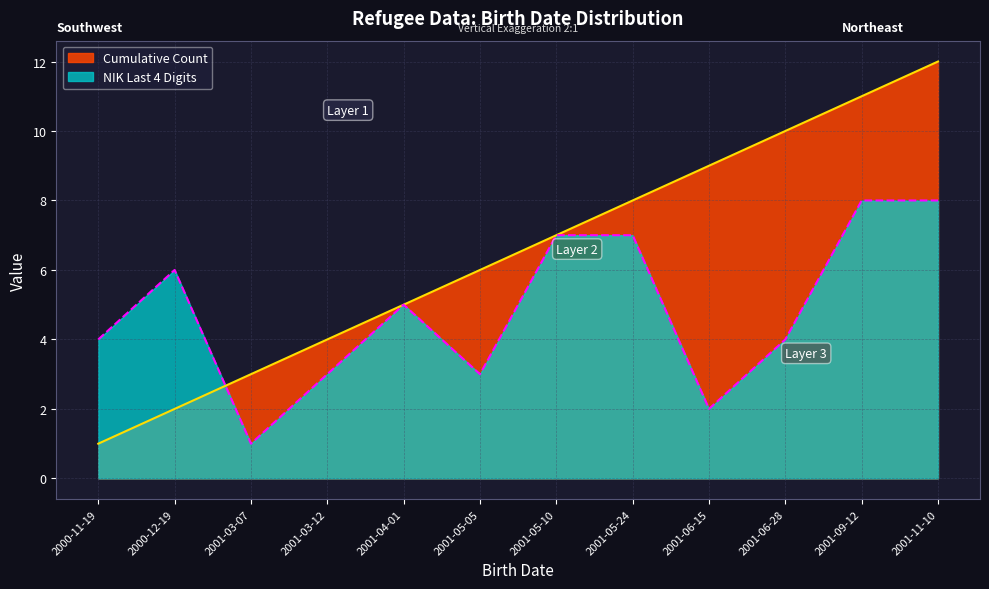

How many data points in Cumulative Count are above 7?

5